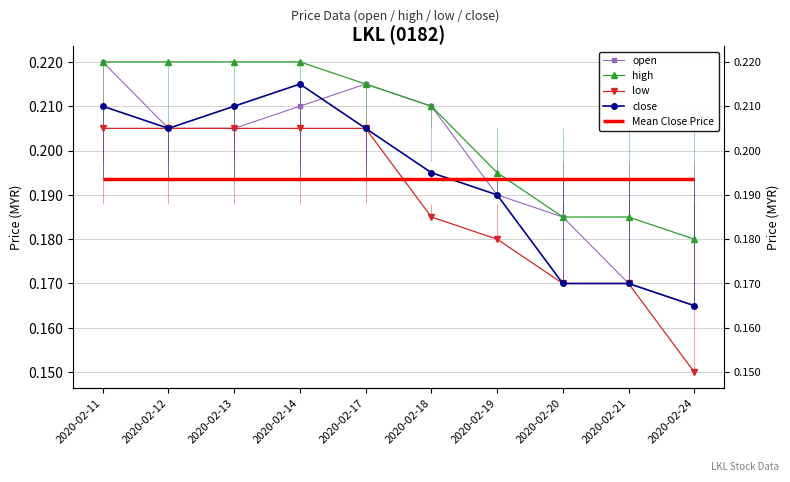

How many categories are shown in the chart?

10